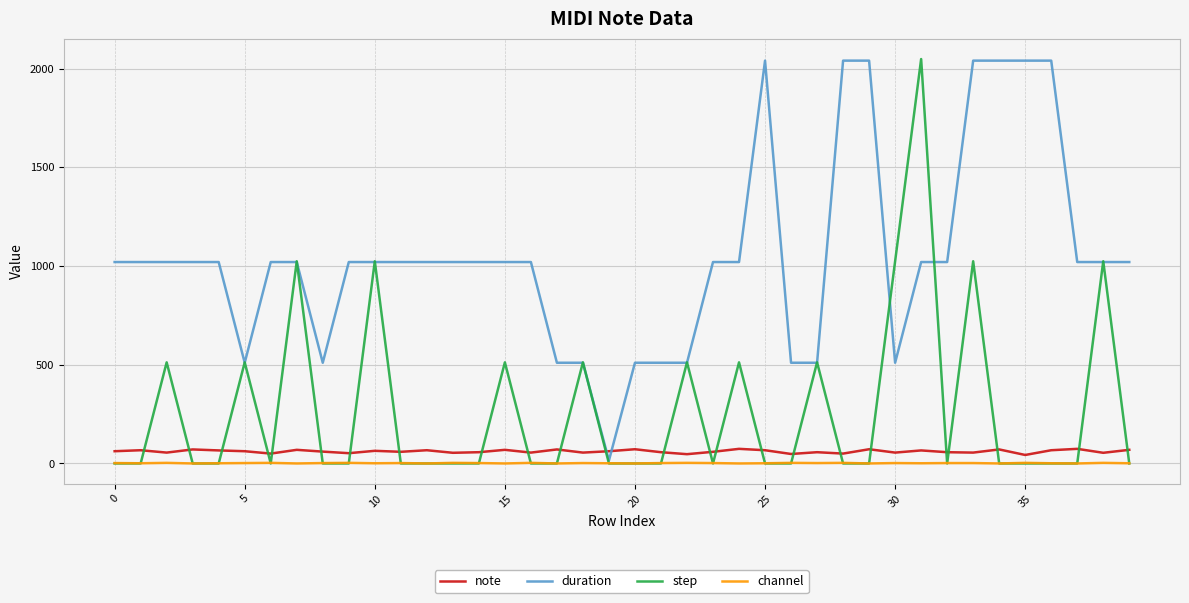

Which series ends up on top after the final intersection of note and step?

note